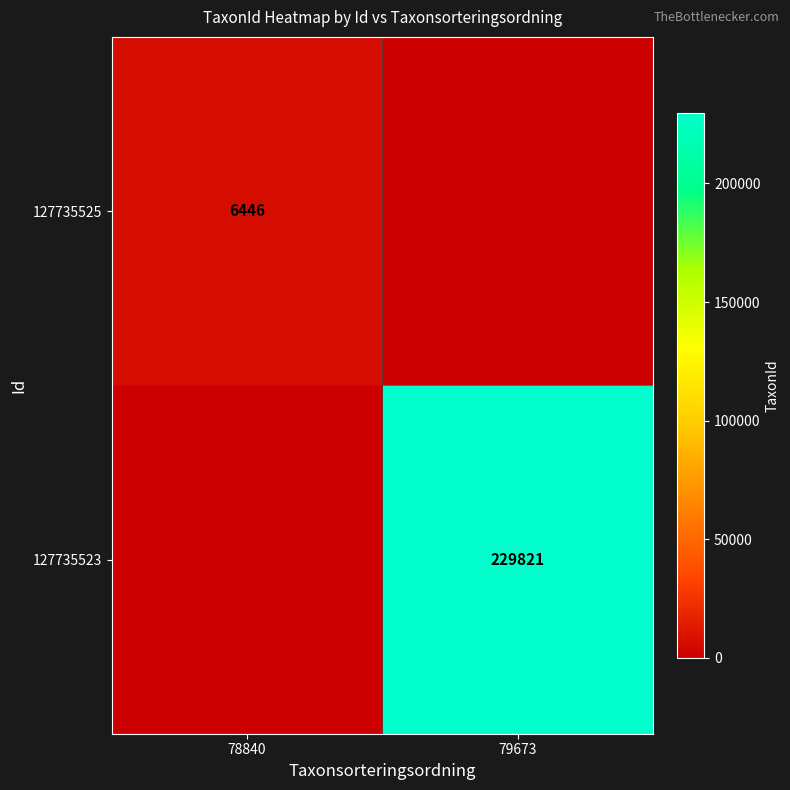

The value of 127735525 at 78840 is 6446. True or false?

True